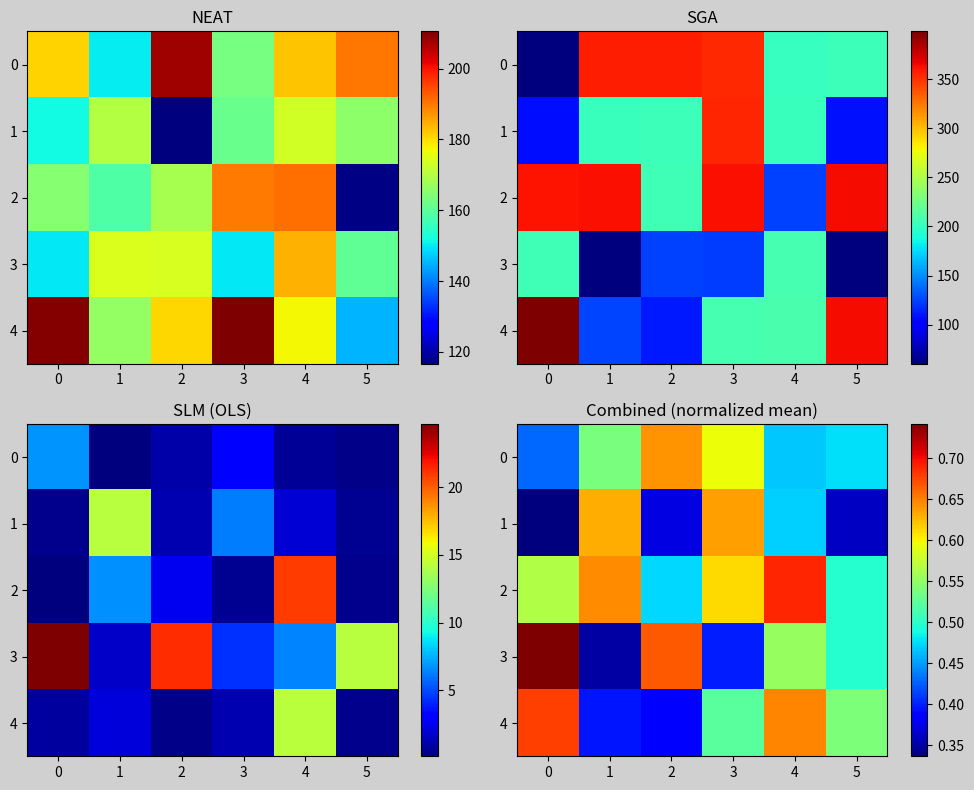

Read the 3 value at 0.

0.7